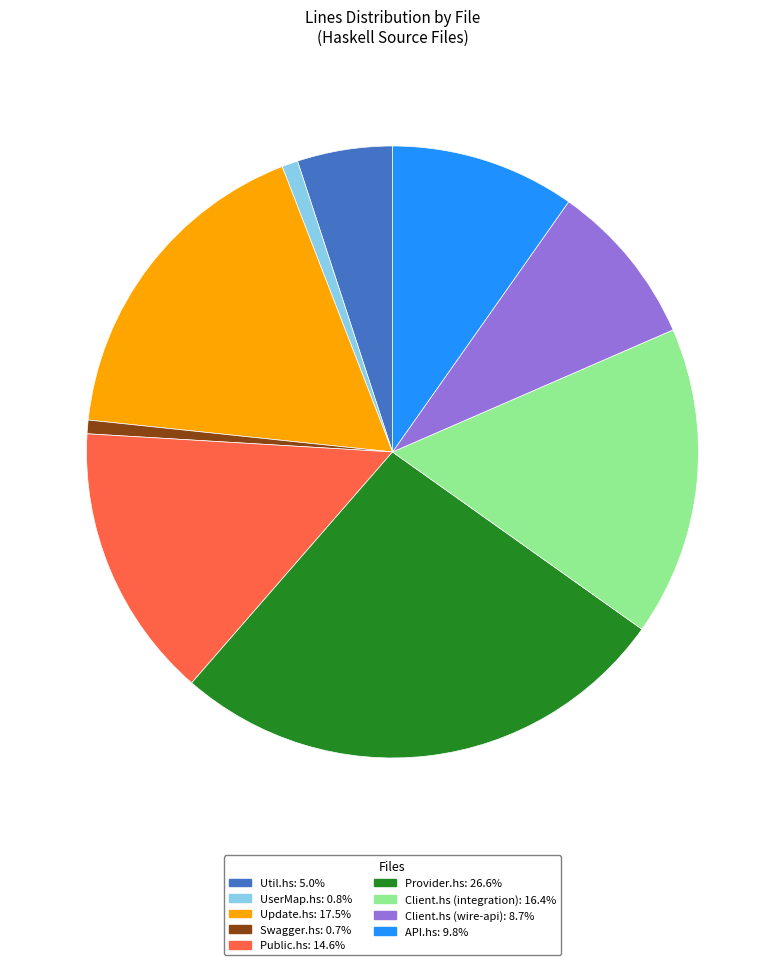

Is the sum of Client.hs (wire-api) and UserMap.hs greater than half?

No